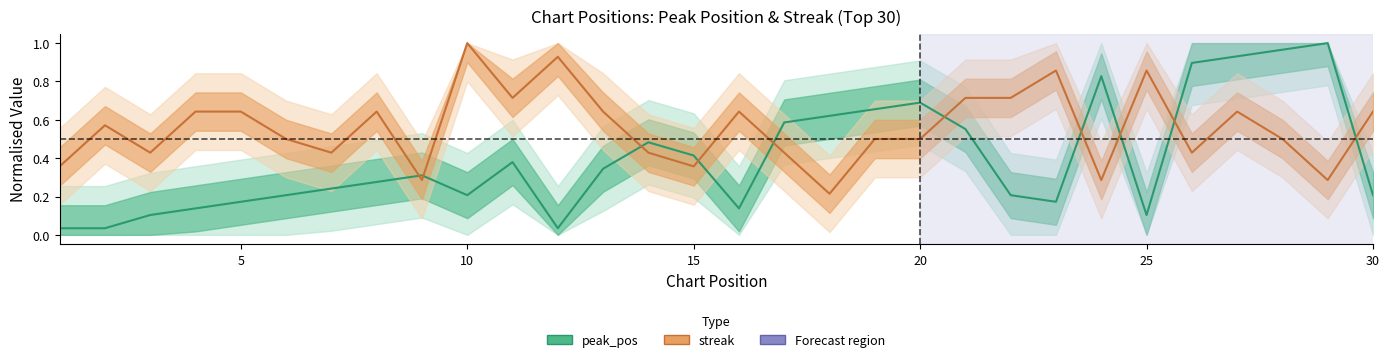

Reading left to right, list all the values displayed in this chart.

peak_pos: 0.0	0.0	0.1	0.1	0.2	0.2	0.2	0.3	0.3	0.2	0.4	0.0	0.3	0.5	0.4	0.1	0.6	0.6	0.7	0.7	0.6	0.2	0.2	0.8	0.1	0.9	0.9	1.0	1.0	0.2
streak: 0.4	0.6	0.4	0.6	0.6	0.5	0.4	0.6	0.3	1.0	0.7	0.9	0.6	0.4	0.4	0.6	0.4	0.2	0.5	0.5	0.7	0.7	0.9	0.3	0.9	0.4	0.6	0.5	0.3	0.6